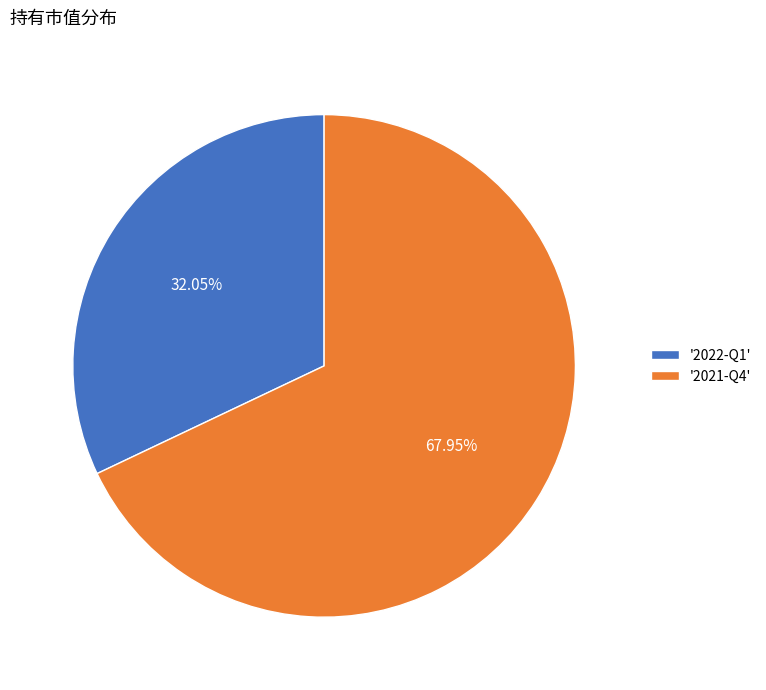

Between '2022-Q1' and '2021-Q4', which is larger?

'2021-Q4'